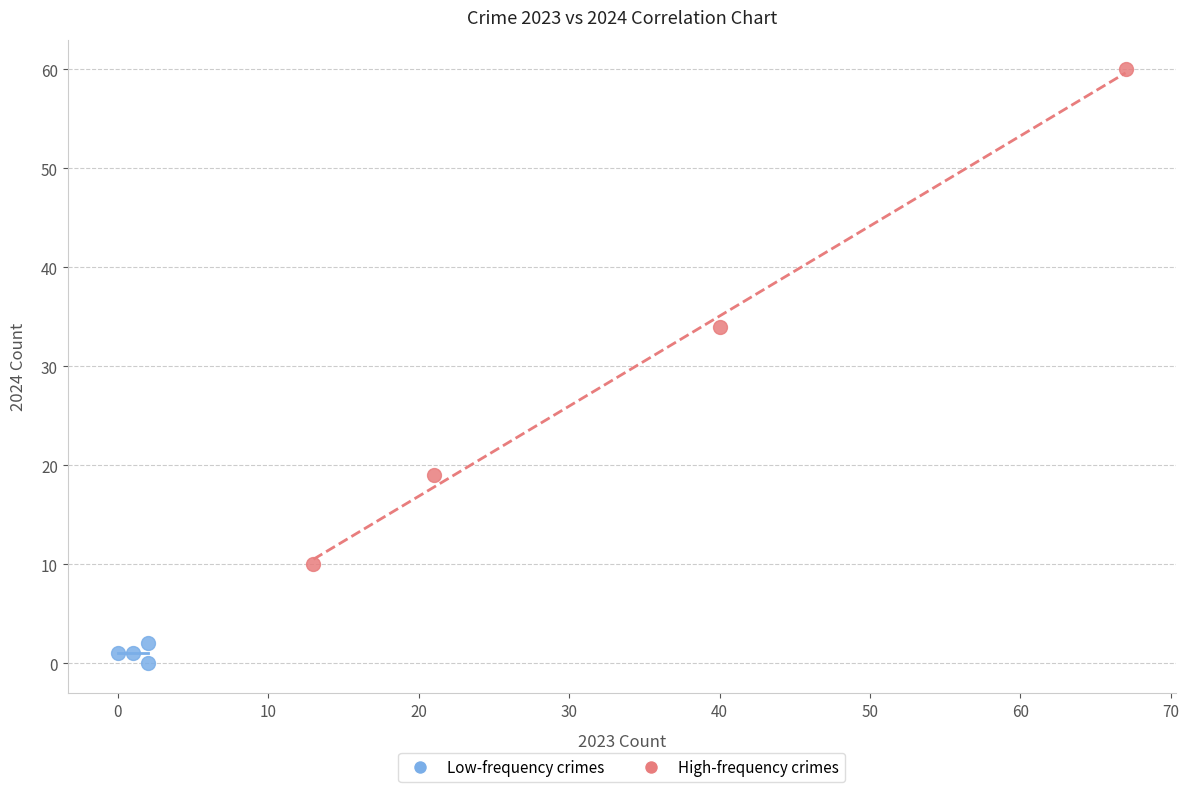

What are all the series names shown in the legend?

Low-frequency crimes, High-frequency crimes